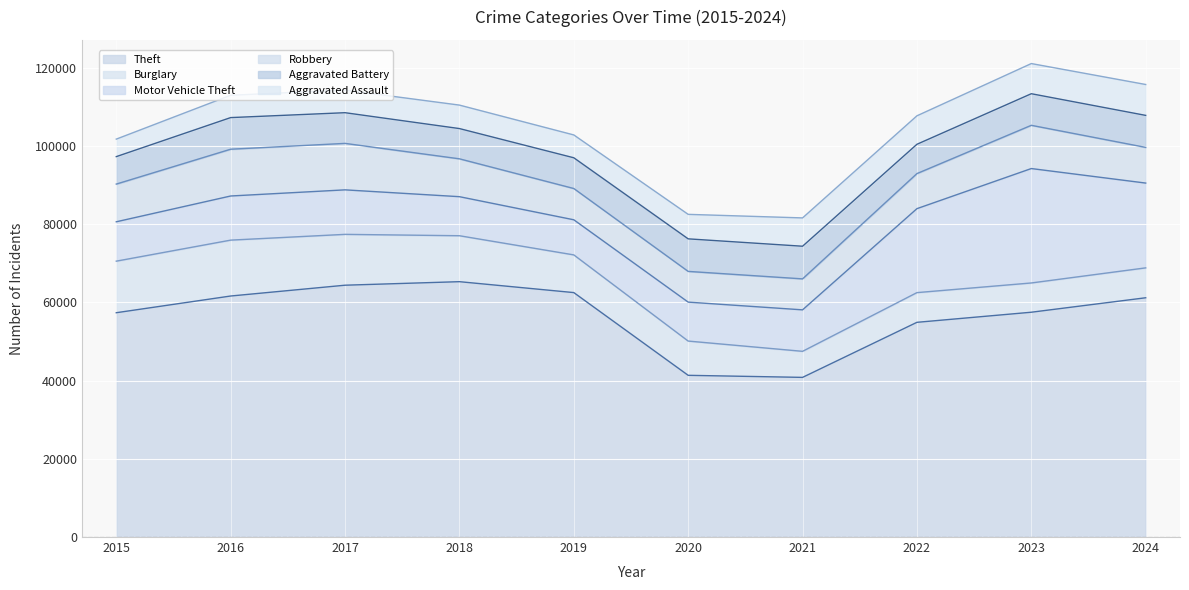

At which category does the chart reach its peak across all series?

2018